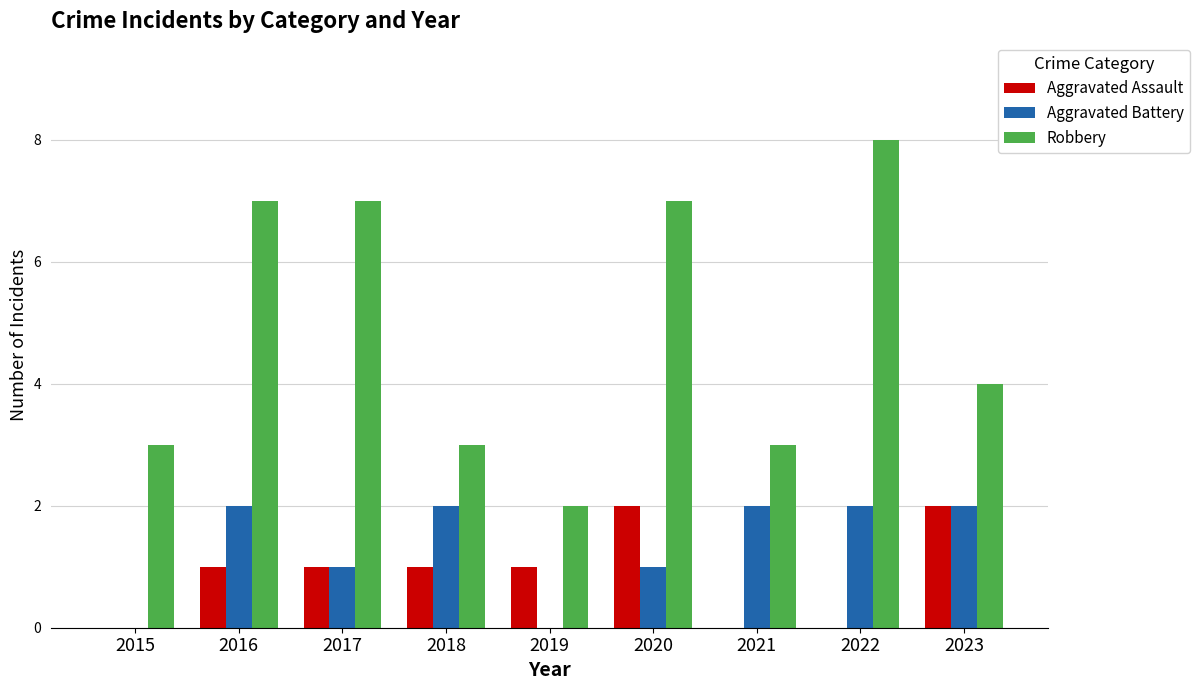

What is the sum of all Robbery values?

44